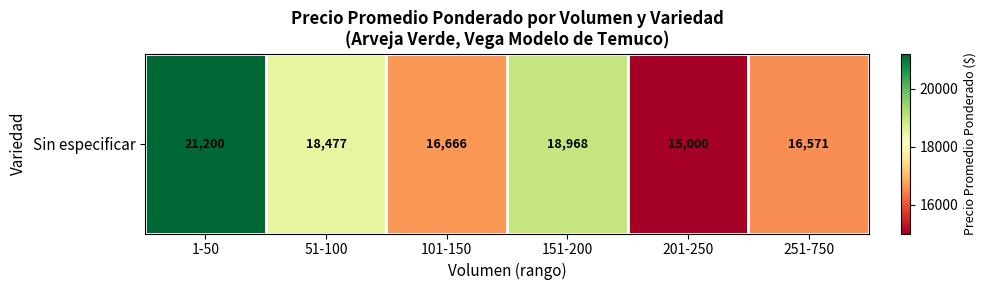

What is the smallest value displayed?

15000.0